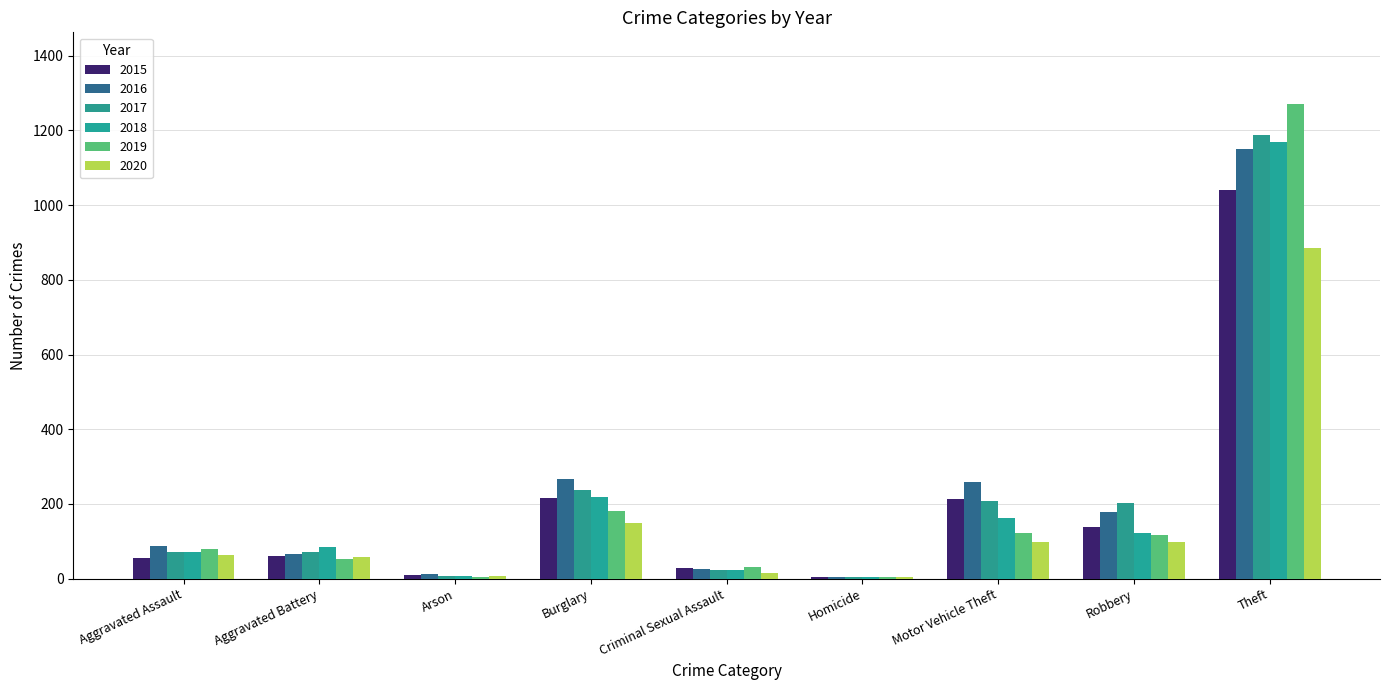

What is the difference between the second highest and minimum values in the 2017 series?

233